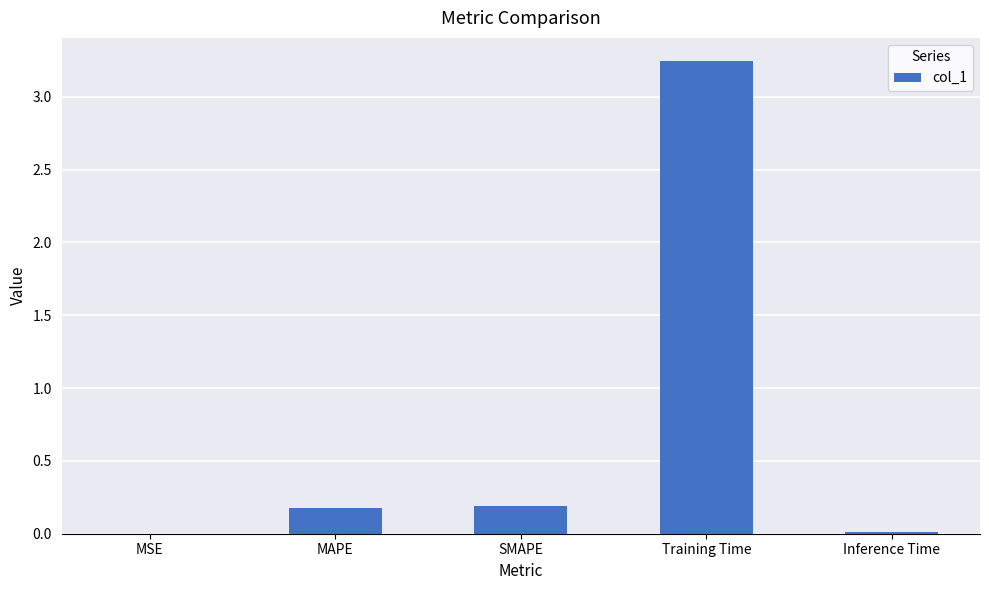

The value at Inference Time is 0.0. True or false?

True